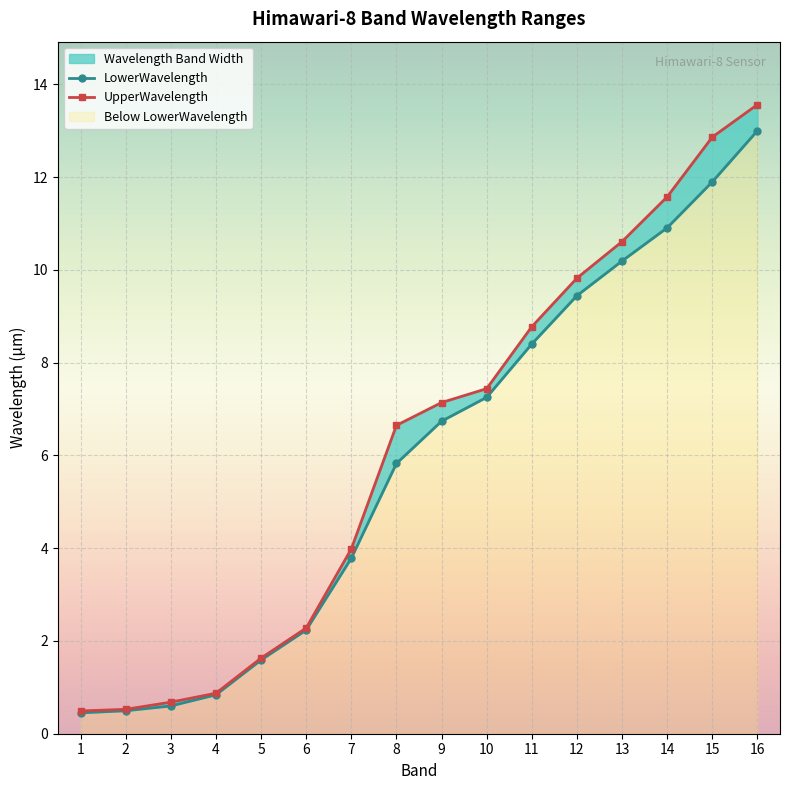

The value of LowerWavelength at 11 is 8.4. True or false?

True